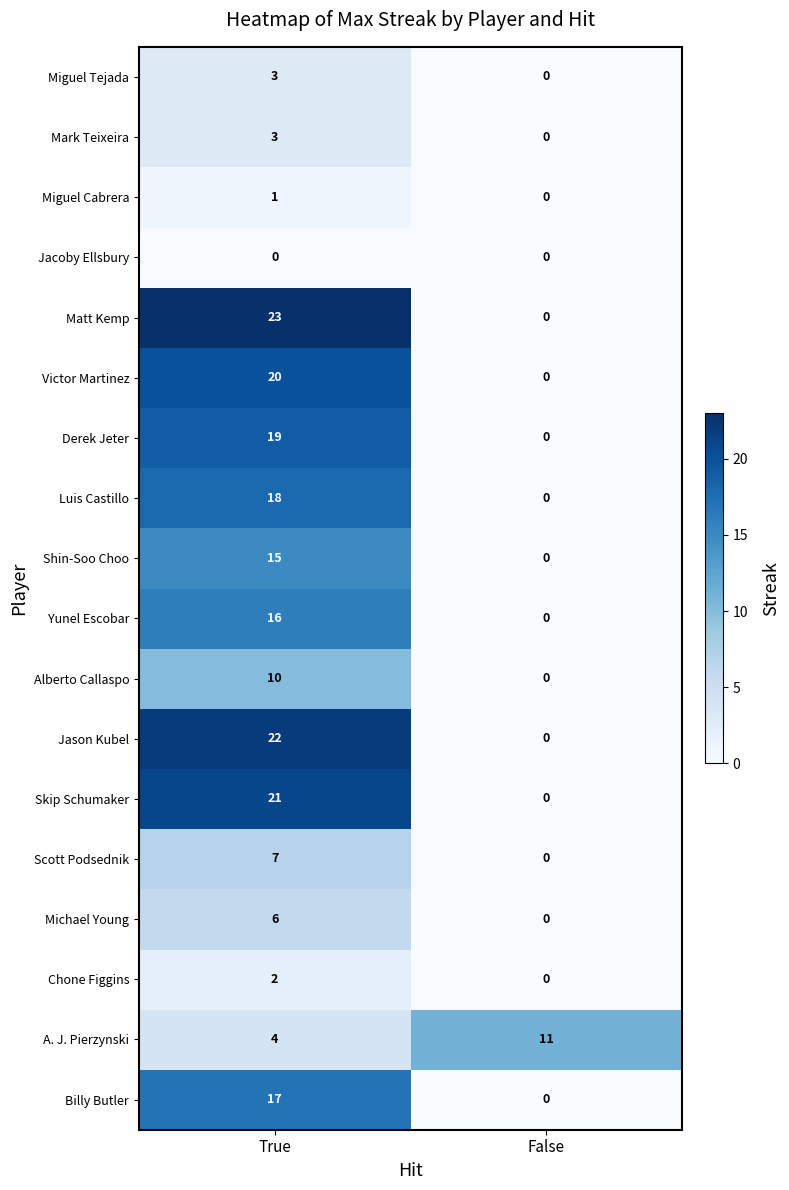

What is the maximum value for Derek Jeter?

19